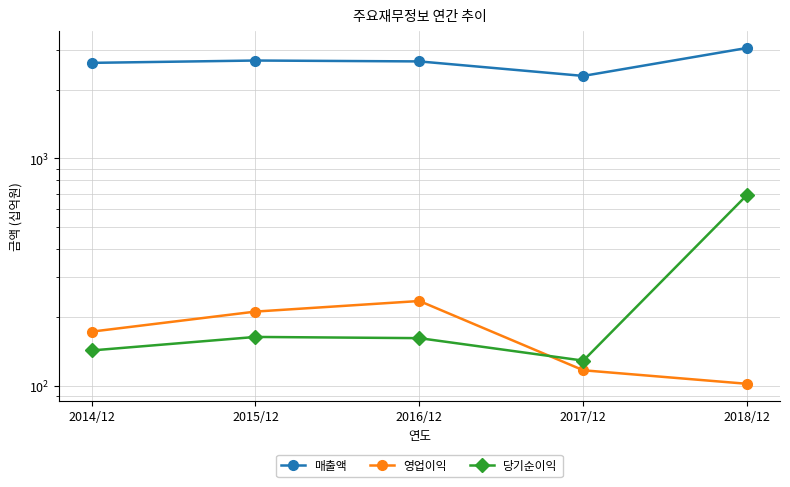

The 영업이익 series shows 102 at 2018/12. True or false?

True